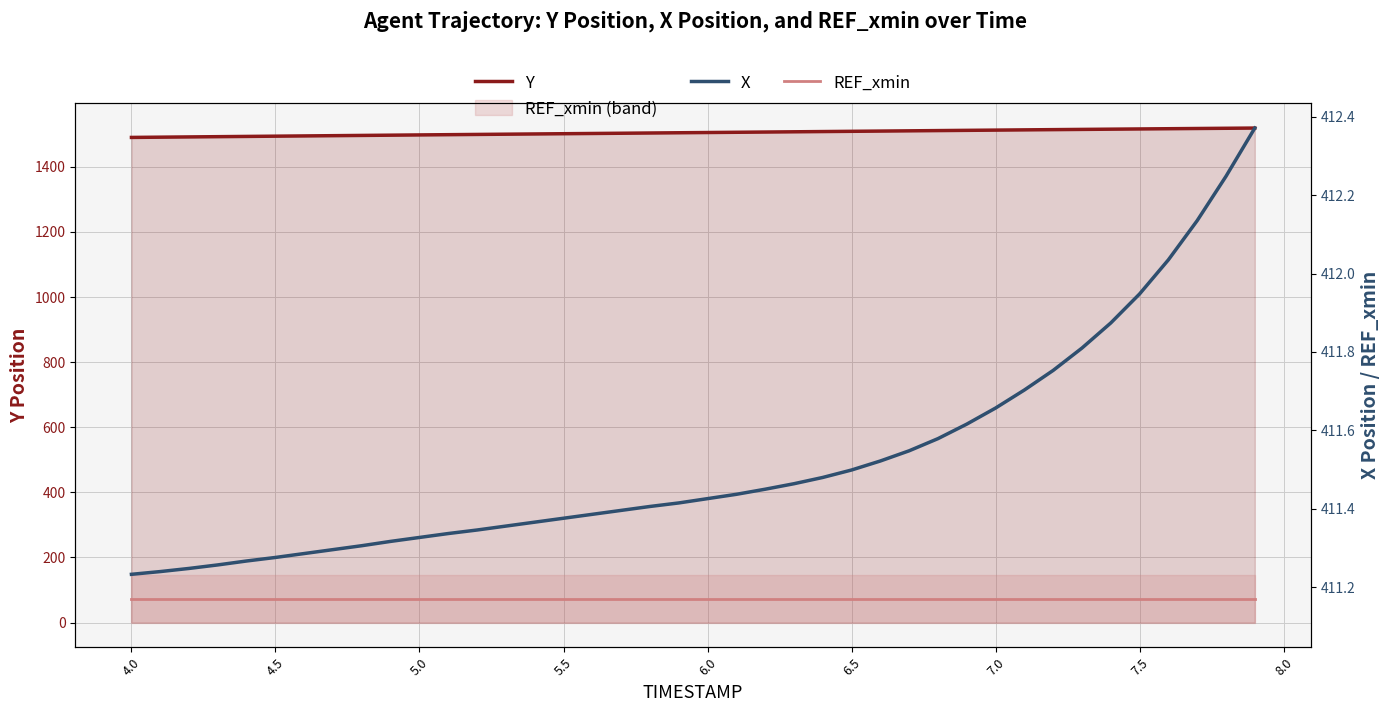

How many data points does each series have?

40